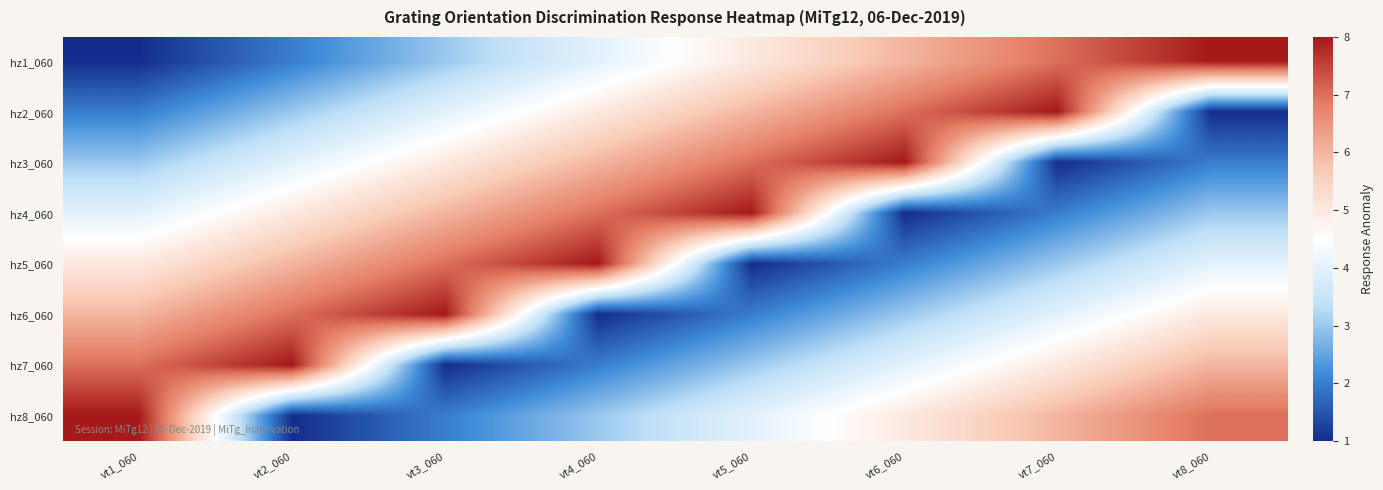

What is the spread (max minus min) of values at vt1_060?

7